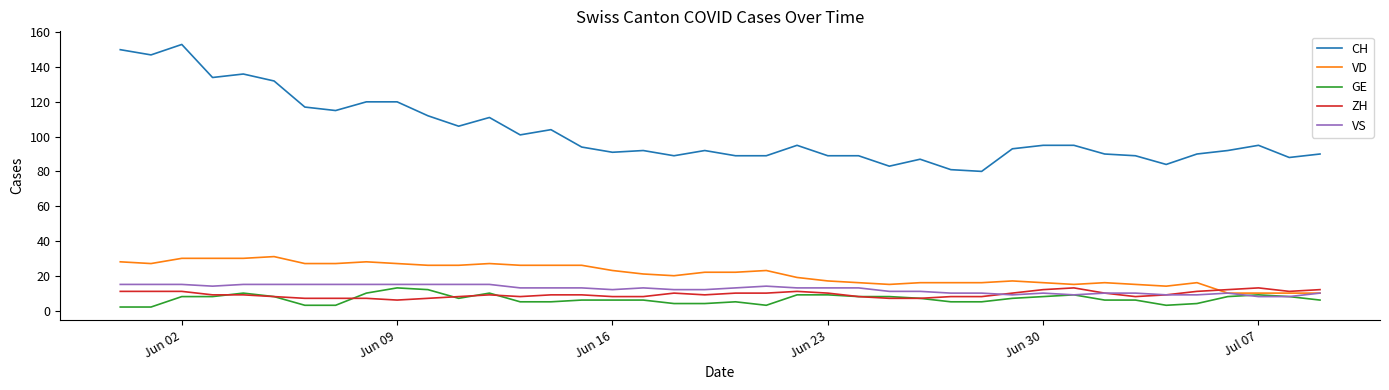

How many lines are shown in the chart?

5